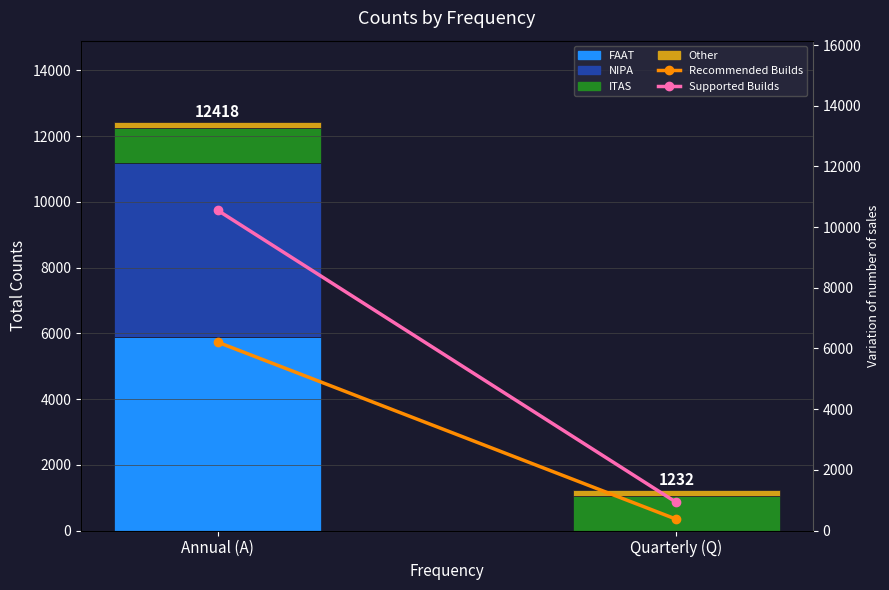

What is the value of the Recommended Builds bar at the 2nd from the left?

369.6